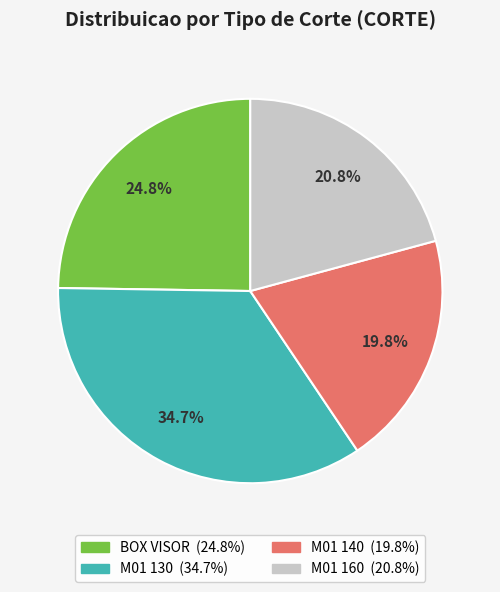

To the nearest percent, what is the average slice percentage?

25%